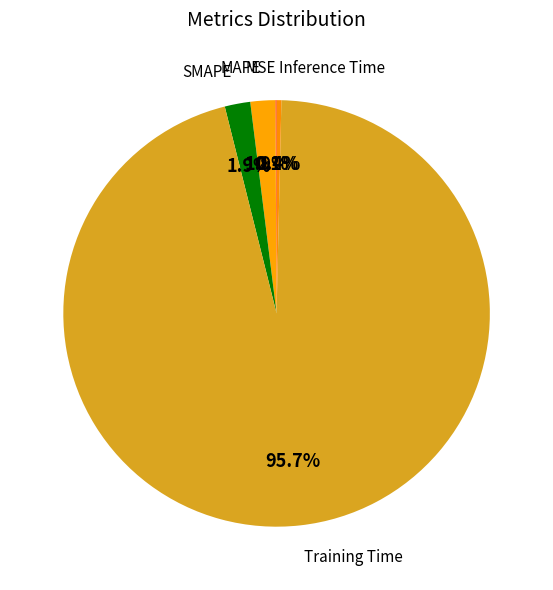

Count the number of slices in the pie.

5